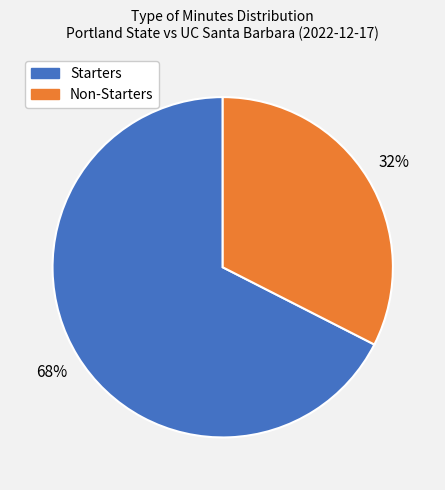

Is there a majority slice in this chart?

Yes